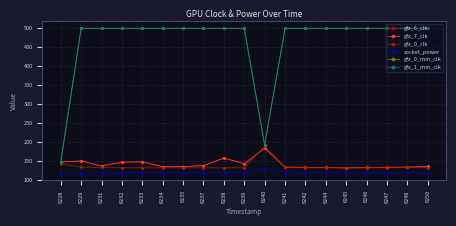

Reading right to left, extract all data points from this chart.

gfx_6_clk: 6250=135	6248=133	6247=132	6246=132	6245=131	6244=132	6242=132	6241=133	6240=184	6239=142	6238=157	6237=138	6235=135	6234=134	6233=147	6232=146	6231=136	6229=150	6228=147
gfx_7_clk: 6250=136	6248=134	6247=133	6246=133	6245=132	6244=133	6242=133	6241=134	6240=184	6239=143	6238=158	6237=138	6235=135	6234=135	6233=148	6232=147	6231=137	6229=150	6228=148
gfx_0_clk: 6250=132	6248=133	6247=134	6246=132	6245=132	6244=133	6242=133	6241=134	6240=189	6239=132	6238=132	6237=132	6235=132	6234=132	6233=132	6232=132	6231=133	6229=134	6228=143
socket_power: 6250=119	6248=119	6247=118	6246=119	6245=118	6244=119	6242=119	6241=119	6240=130	6239=119	6238=119	6237=118	6235=119	6234=119	6233=119	6232=119	6231=119	6229=118	6228=119
gfx_0_min_clk: 6250=500	6248=500	6247=500	6246=500	6245=500	6244=500	6242=500	6241=500	6240=192	6239=500	6238=500	6237=500	6235=500	6234=500	6233=500	6232=500	6231=500	6229=500	6228=147
gfx_1_min_clk: 6250=500	6248=500	6247=500	6246=500	6245=500	6244=500	6242=500	6241=500	6240=192	6239=500	6238=500	6237=500	6235=500	6234=500	6233=500	6232=500	6231=500	6229=500	6228=147